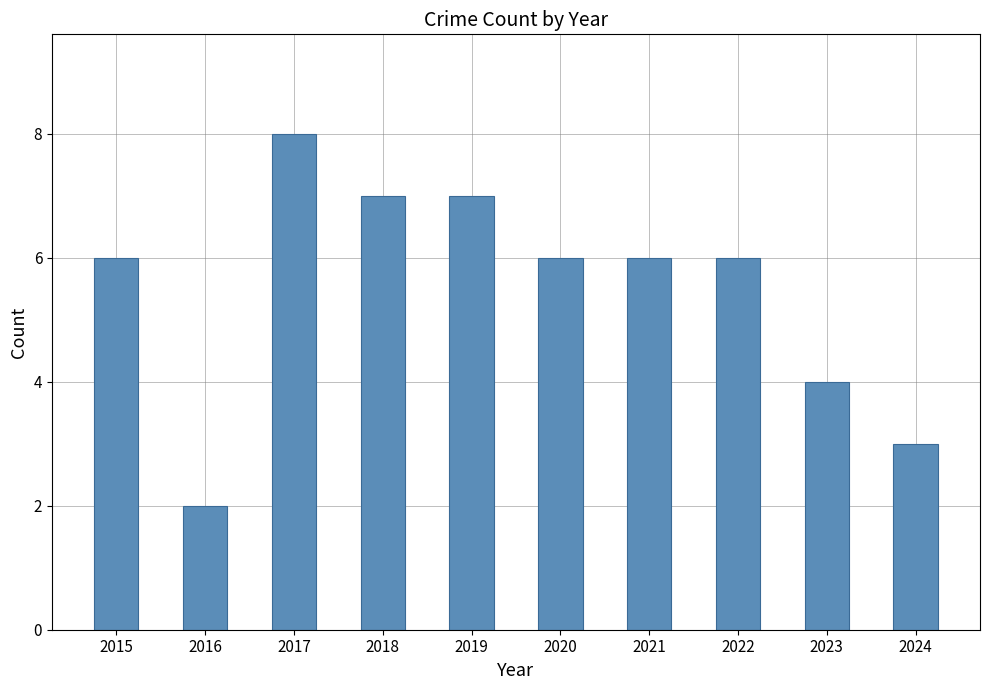

How many distinct data groups are displayed?

1